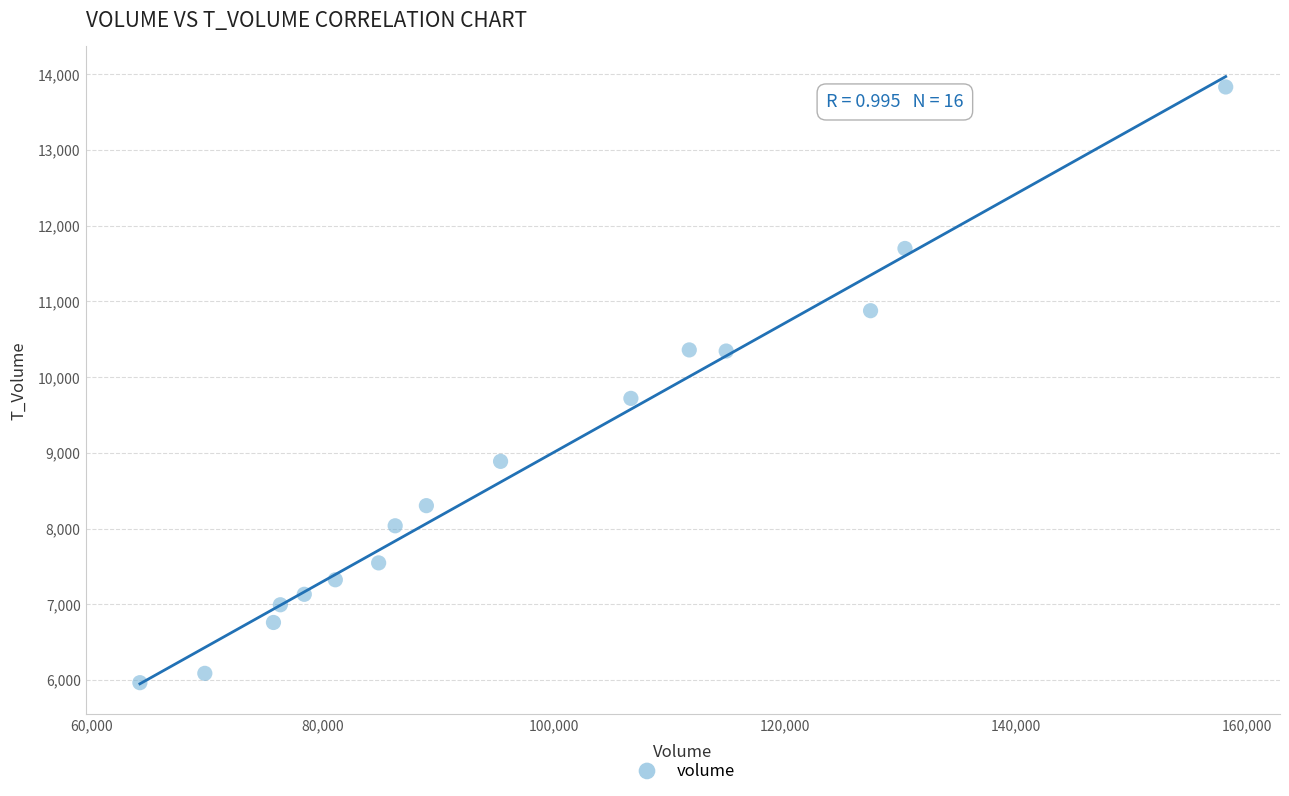

What is the range of Y values (max minus min)?

7868